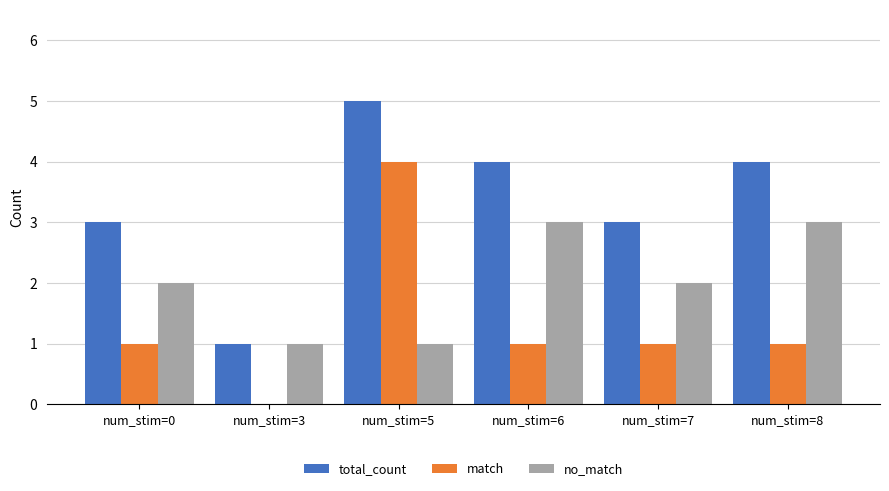

Reading left to right, transcribe all the data shown in this chart.

total_count: 3	1	5	4	3	4
match: 1	0	4	1	1	1
no_match: 2	1	1	3	2	3